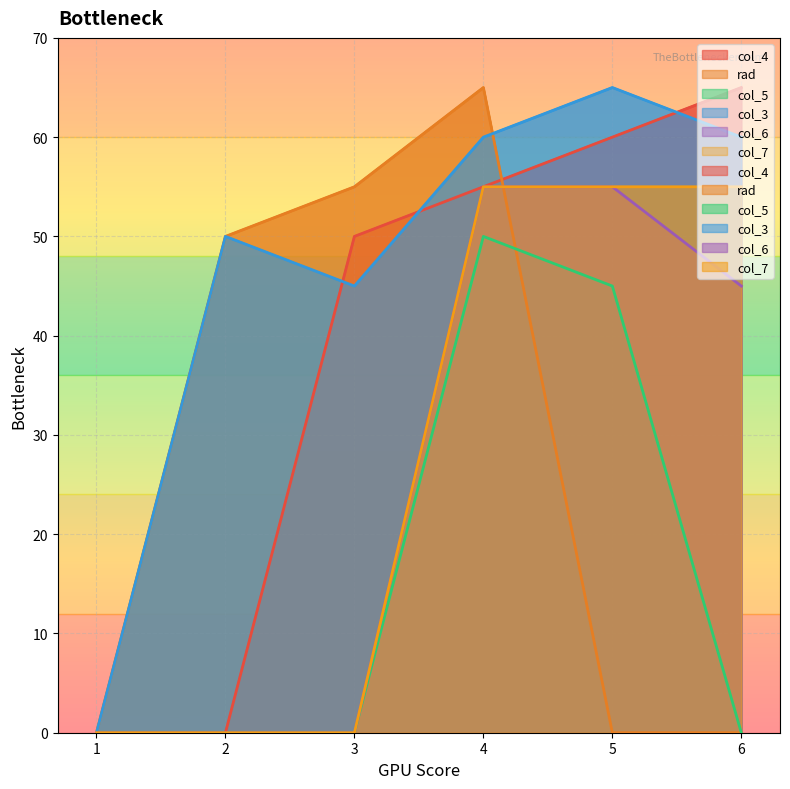

True or false: col_5 and col_4 cross at least once.

False